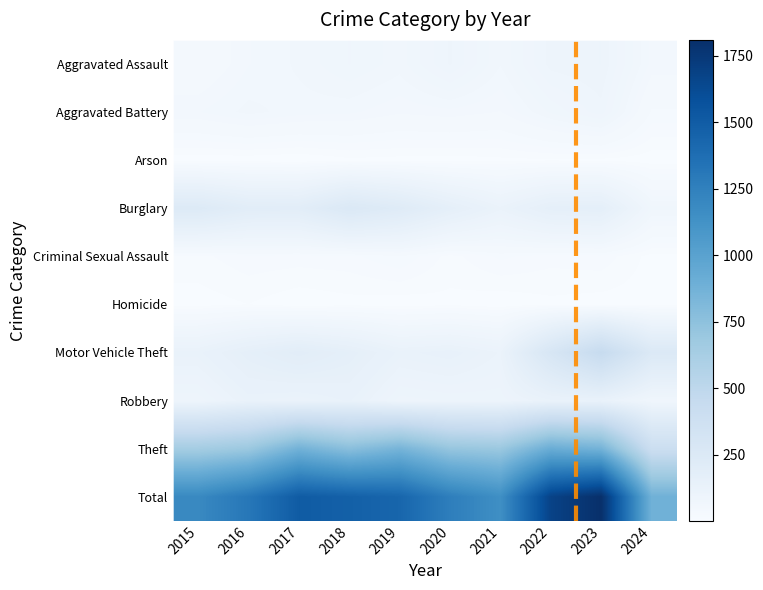

Which series has the largest total across all categories?

Total